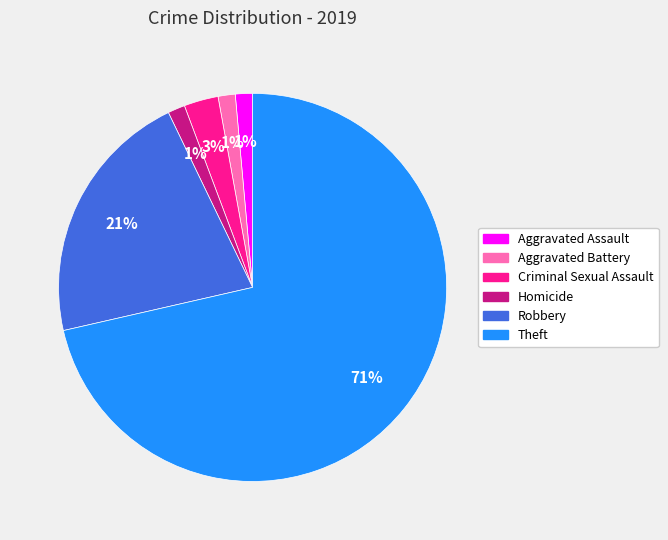

To the nearest percent, what is the combined percentage of Robbery and Criminal Sexual Assault?

24%